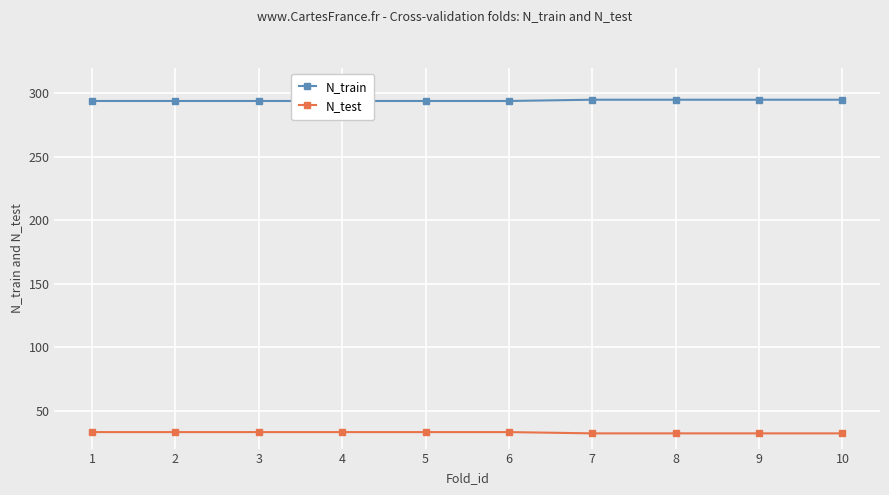

True or false: N_train has a value of 166 at 1.

False